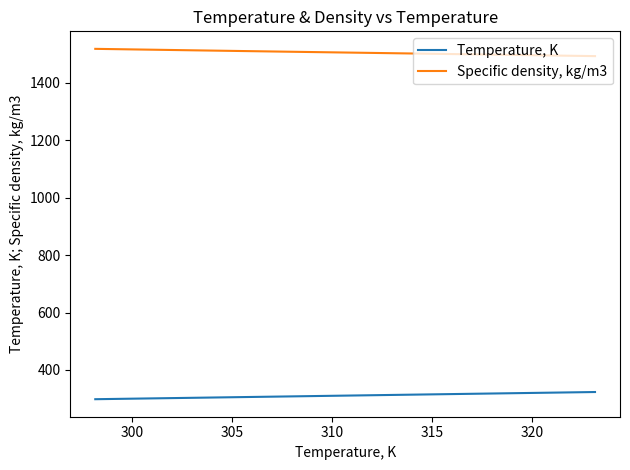

What are all the series names shown in the legend?

Temperature, K, Specific density, kg/m3